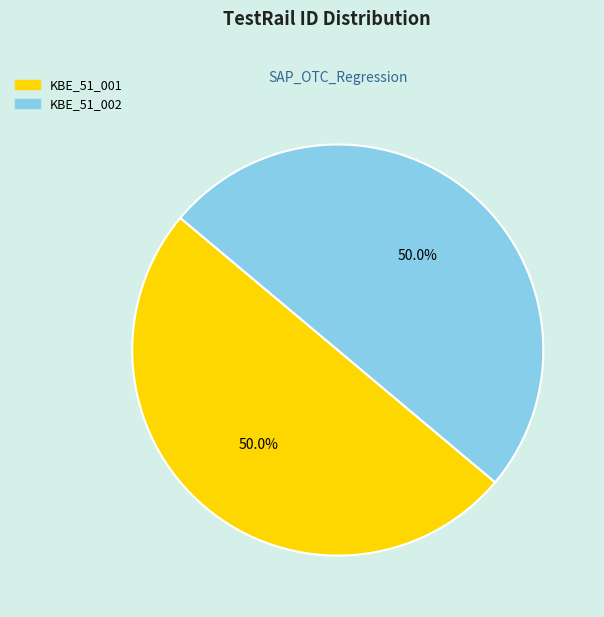

How many slices are in this pie chart?

2